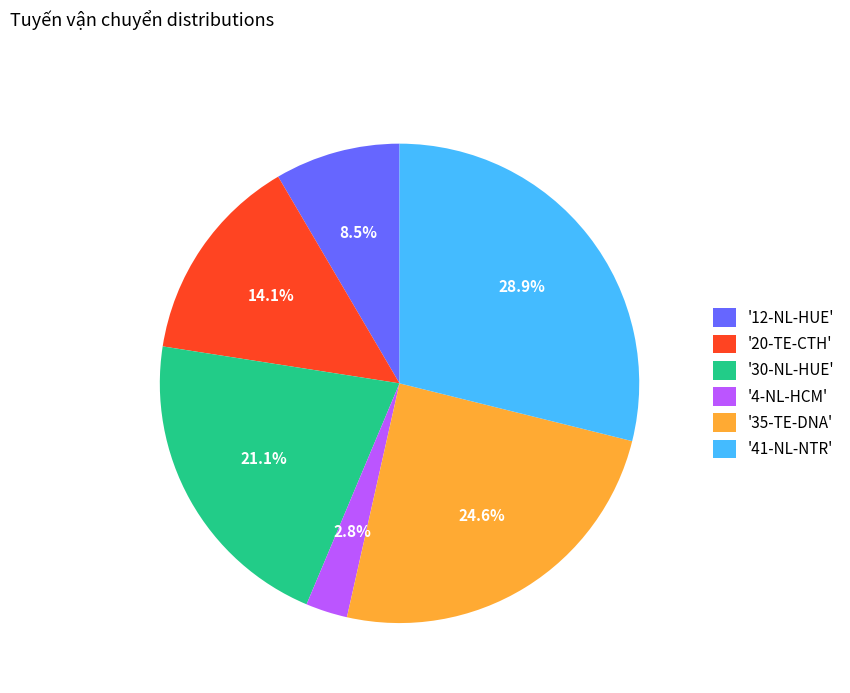

Does '30-NL-HUE' represent more than half of the total?

No